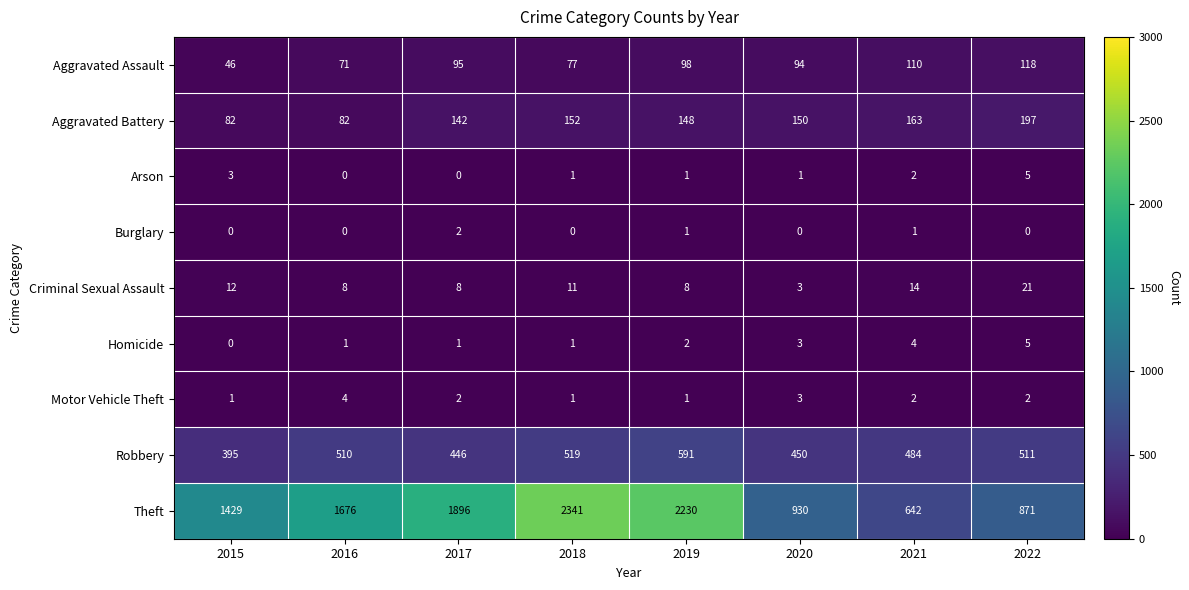

What value does the Homicide series have at 2021?

4